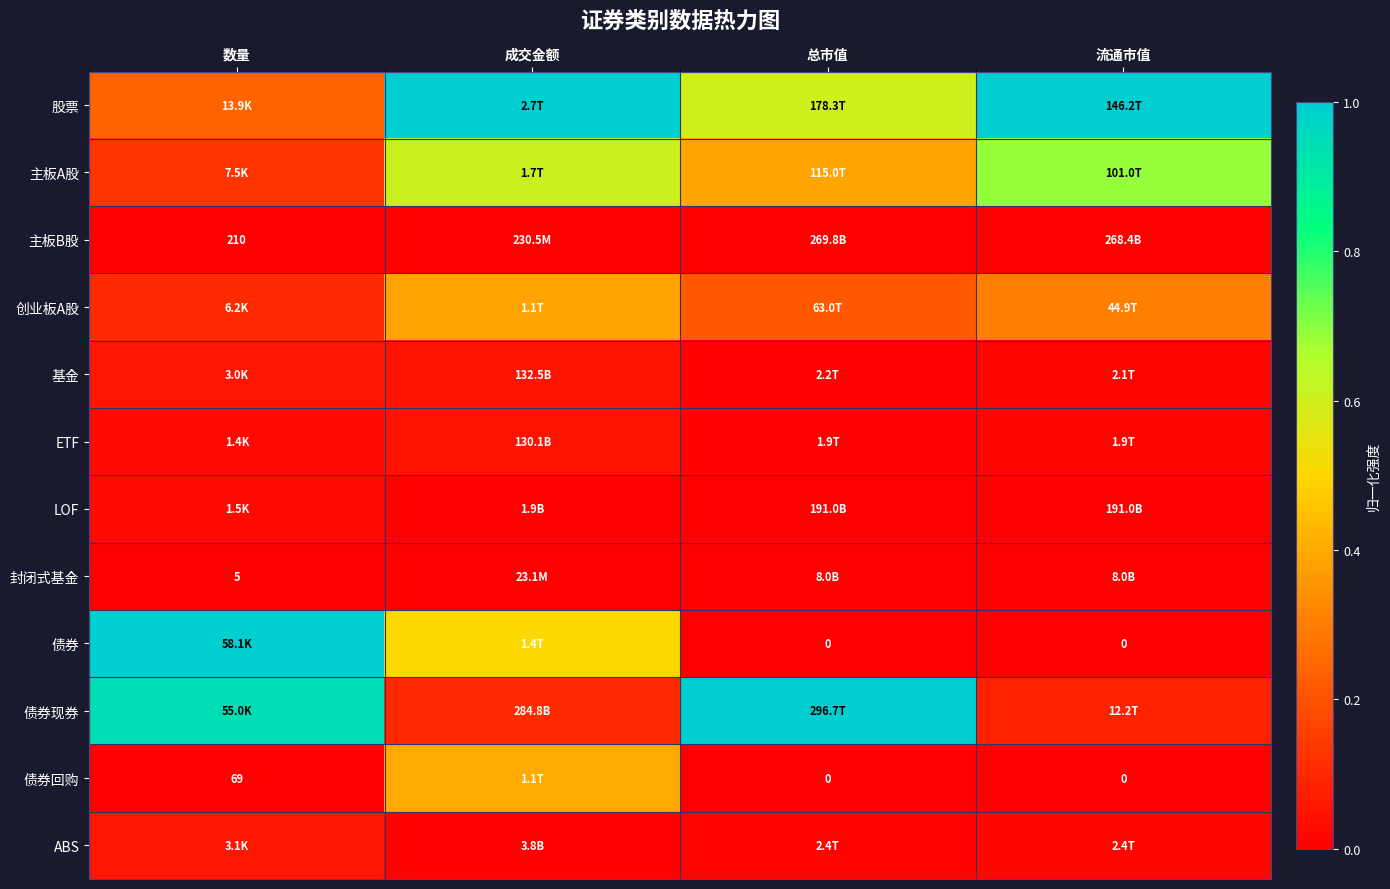

What is the total value across all series at 成交金额?

3.1